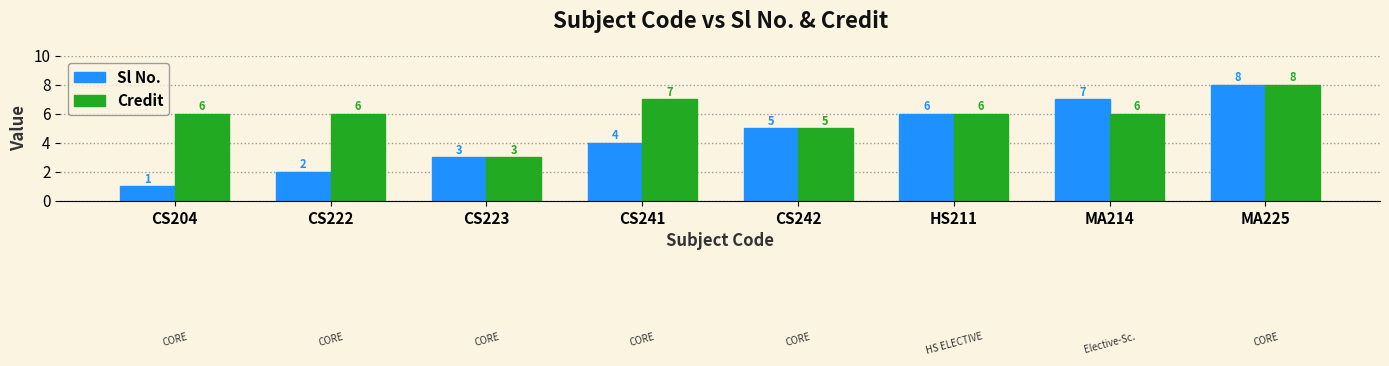

At which category is the sum across all series the highest?

MA225